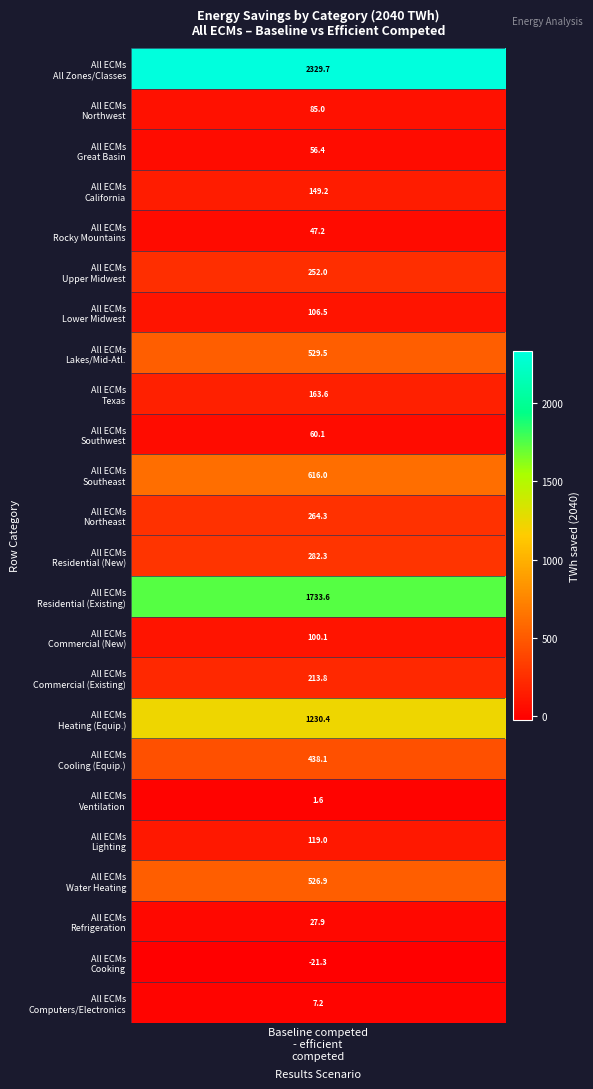

Which has a higher value, 10 or 19?

10